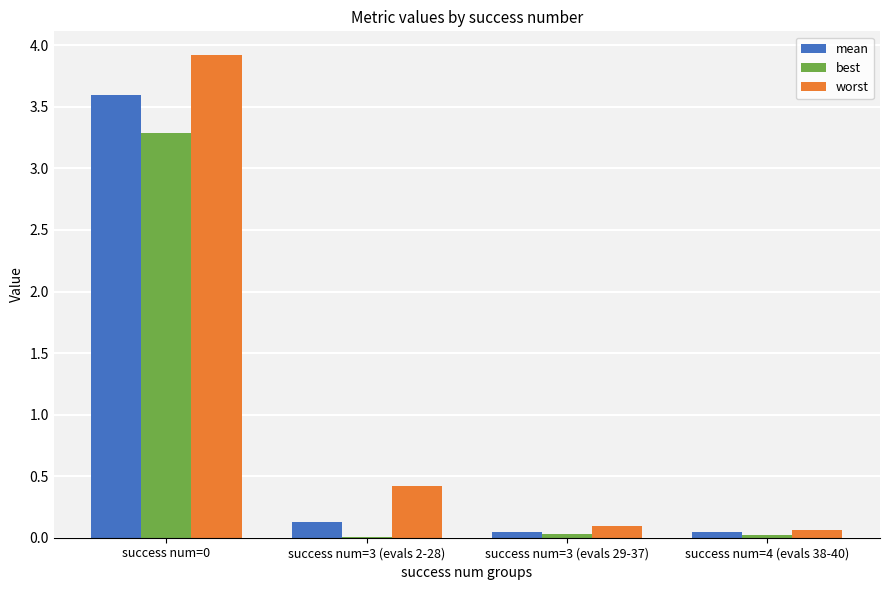

What is the highest value of the best series?

3.3